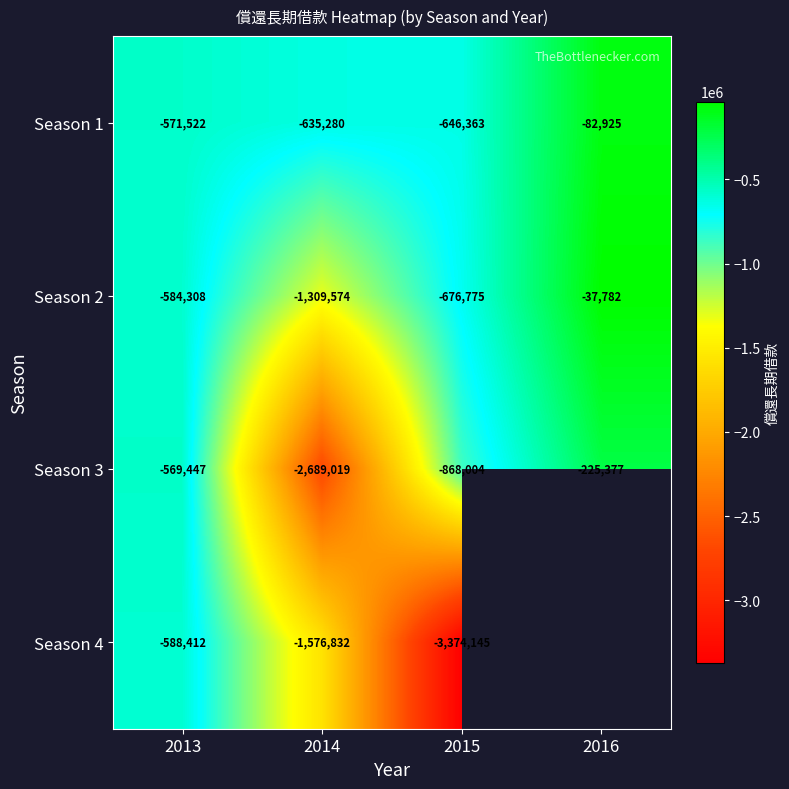

Rank the categories by Season 2 value from lowest to highest.

2014, 2015, 2013, 2016